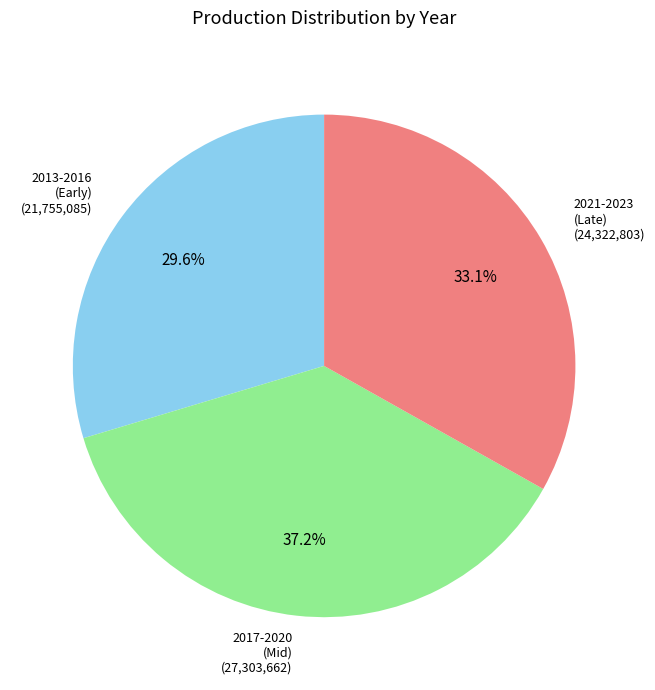

Is there a majority slice in this chart?

No